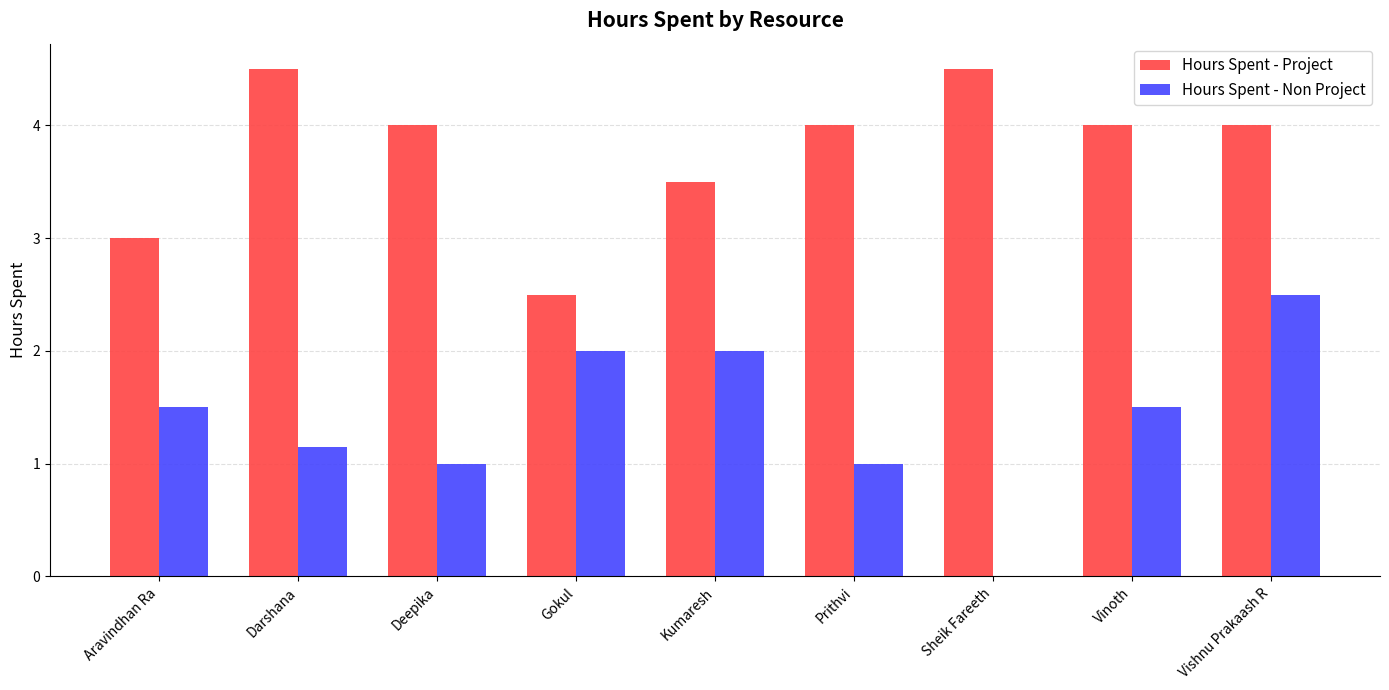

Which series changed the most between Darshana and Prithvi?

Hours Spent - Project